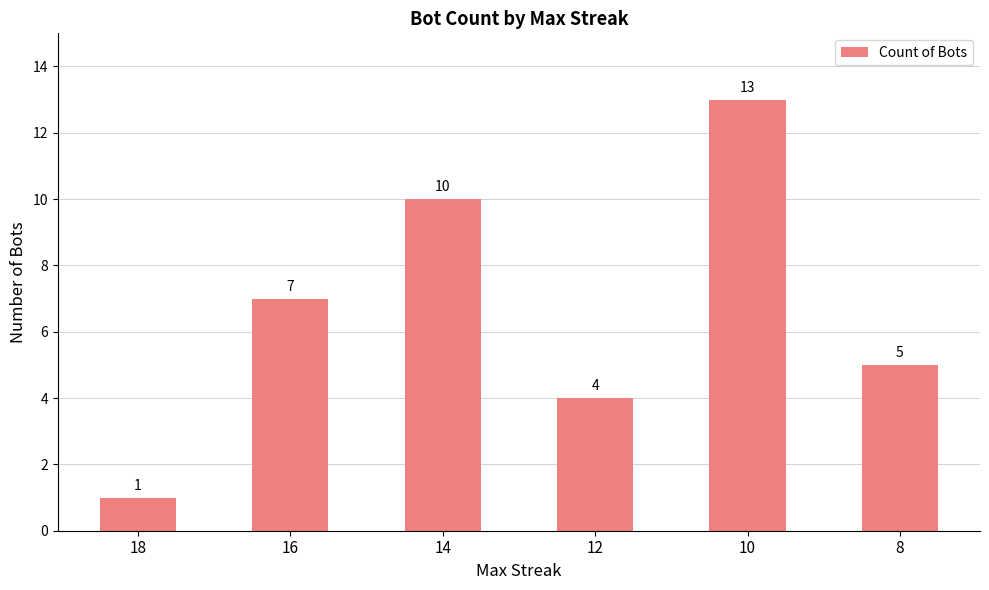

List the labels in order of value, largest first.

10, 14, 16, 8, 12, 18